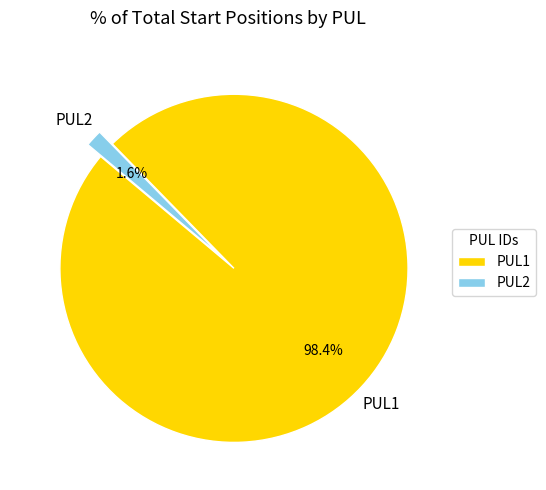

Is PUL1 the majority of the pie?

Yes